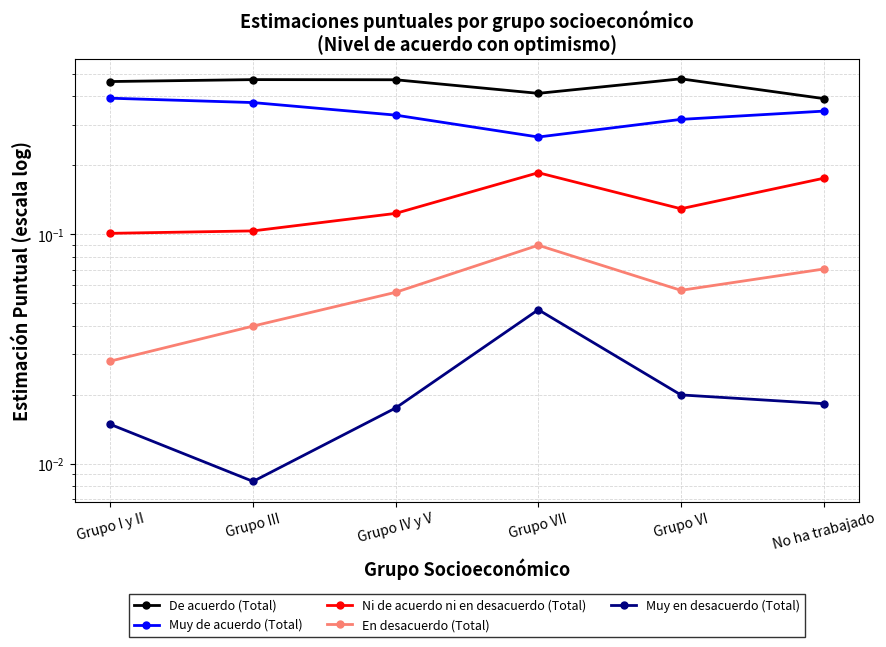

Reading left to right, transcribe all the data shown in this chart.

De acuerdo (Total): 0.5	0.5	0.5	0.4	0.5	0.4
Muy de acuerdo (Total): 0.4	0.4	0.3	0.3	0.3	0.3
Ni de acuerdo ni en desacuerdo (Total): 0.1	0.1	0.1	0.2	0.1	0.2
En desacuerdo (Total): 0.0	0.0	0.1	0.1	0.1	0.1
Muy en desacuerdo (Total): 0.0	0.0	0.0	0.0	0.0	0.0